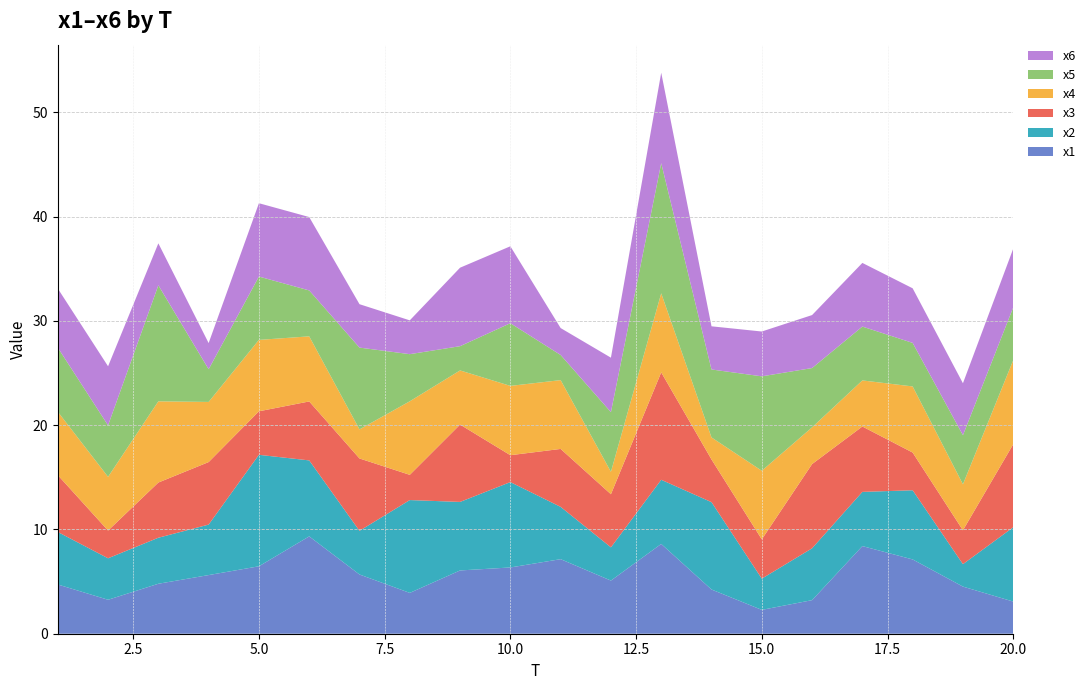

Reading right to left, extract all data points from this chart.

x1: 3.1	4.5	7.1	8.4	3.2	2.3	4.2	8.6	5.1	7.1	6.4	6.1	3.9	5.7	9.3	6.5	5.6	4.8	3.3	4.7
x2: 7.1	2.2	6.6	5.2	5.0	3.0	8.4	6.2	3.2	5.0	8.2	6.6	8.9	4.2	7.3	10.7	4.8	4.4	4.0	5.0
x3: 8.0	3.2	3.6	6.3	8.1	3.8	4.1	10.3	5.1	5.6	2.6	7.4	2.4	6.9	5.7	4.2	6.0	5.3	2.7	5.5
x4: 8.1	4.4	6.3	4.4	3.5	6.6	2.1	7.6	2.1	6.6	6.6	5.2	7.1	2.8	6.2	6.8	5.8	7.8	5.2	6.1
x5: 5.1	4.7	4.2	5.2	5.7	9.1	6.5	12.5	5.7	2.4	6.0	2.3	4.5	7.8	4.4	6.1	3.1	11.1	4.9	6.2
x6: 5.6	5.0	5.2	6.1	5.1	4.3	4.1	8.7	5.2	2.6	7.4	7.5	3.2	4.2	7.0	7.0	2.5	4.0	5.7	5.7